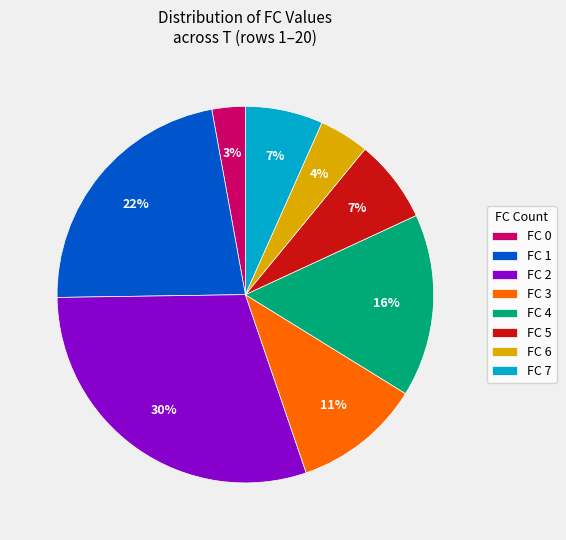

How many slices are in this pie chart?

8